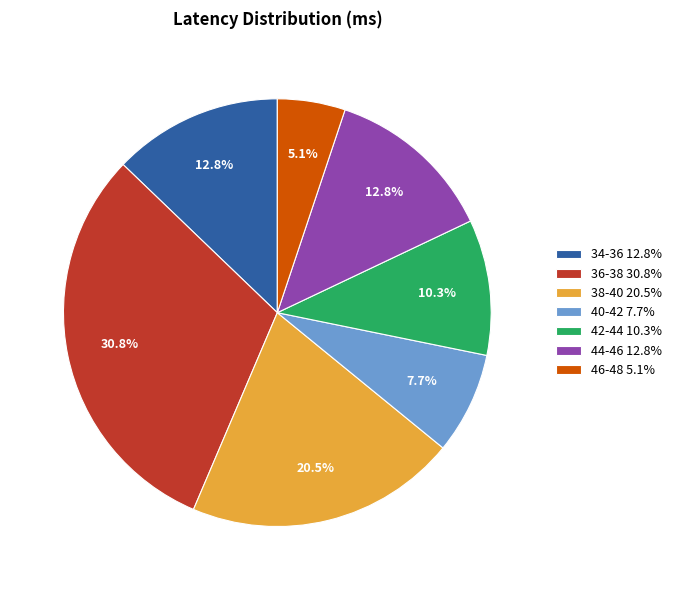

Which slice is the largest?

36-38 30.8%